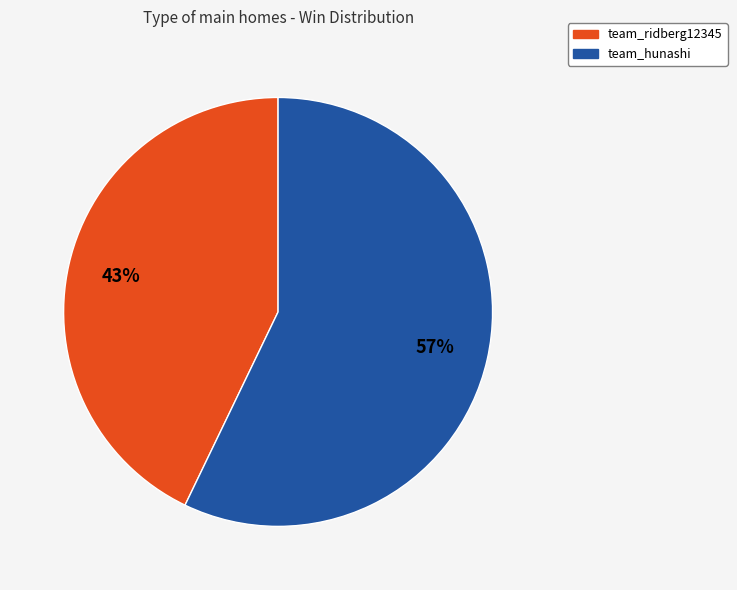

Which slice is the smallest?

team_ridberg12345